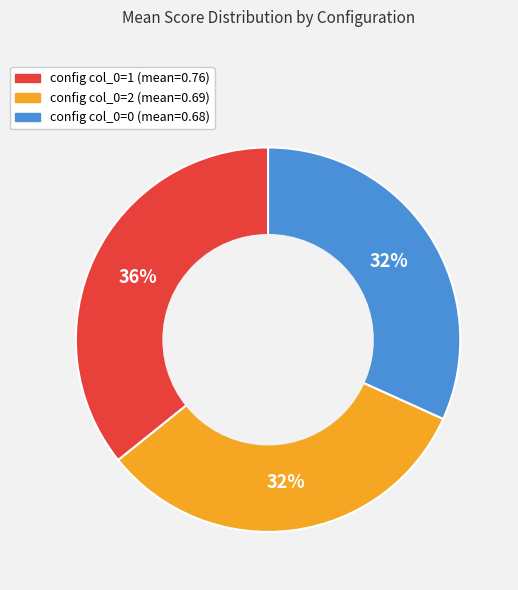

To the nearest percent, what is the average slice percentage?

33%